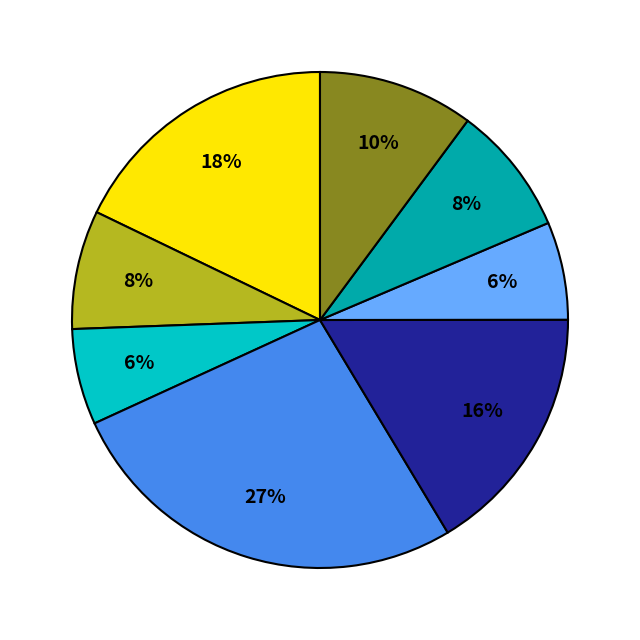

How many segments does this pie chart have?

8